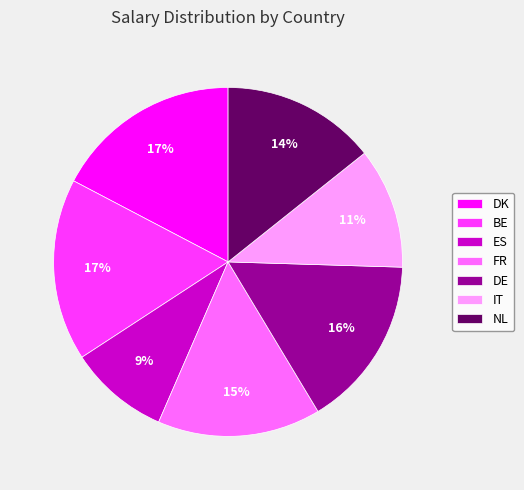

To the nearest percent, what portion does ES represent?

9%